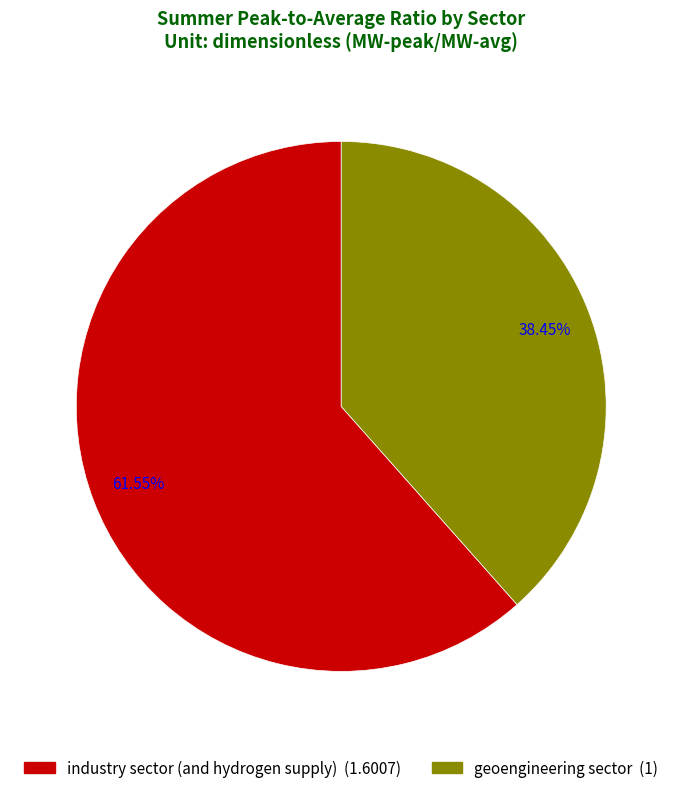

How many segments does this pie chart have?

2